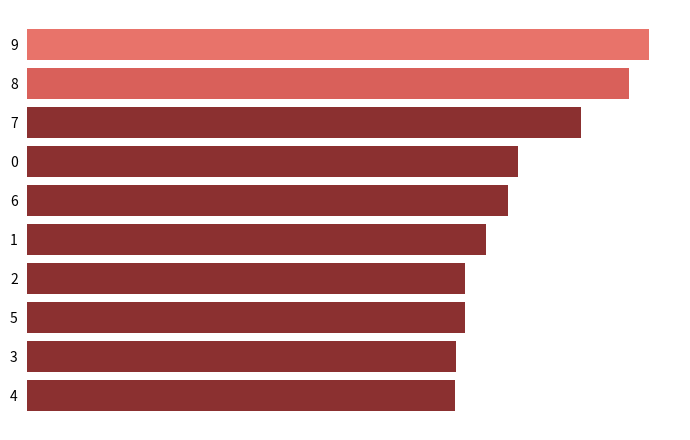

What is the smallest value displayed?

223.3